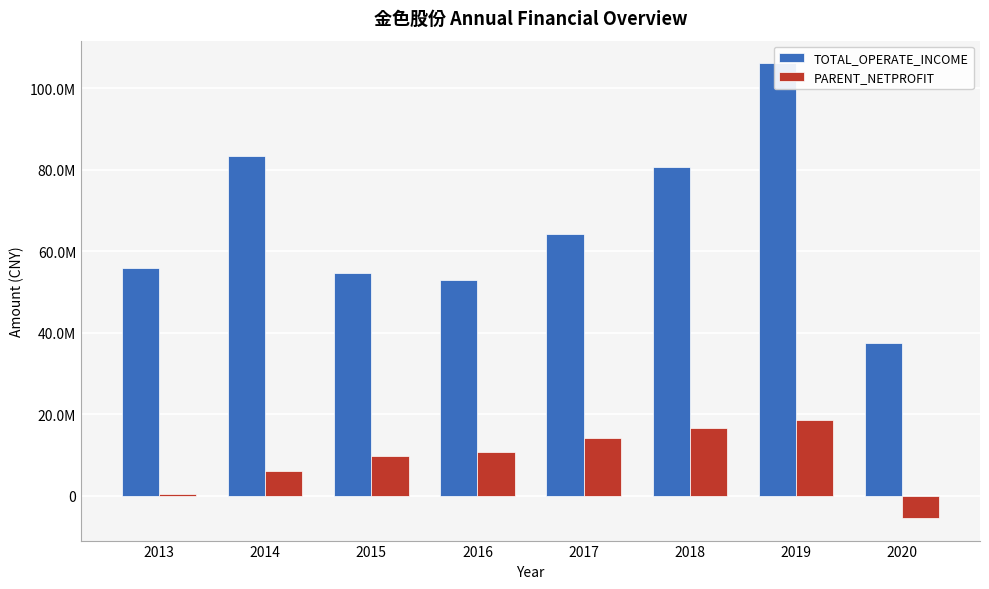

What is the minimum value shown in the chart?

-5401054.8